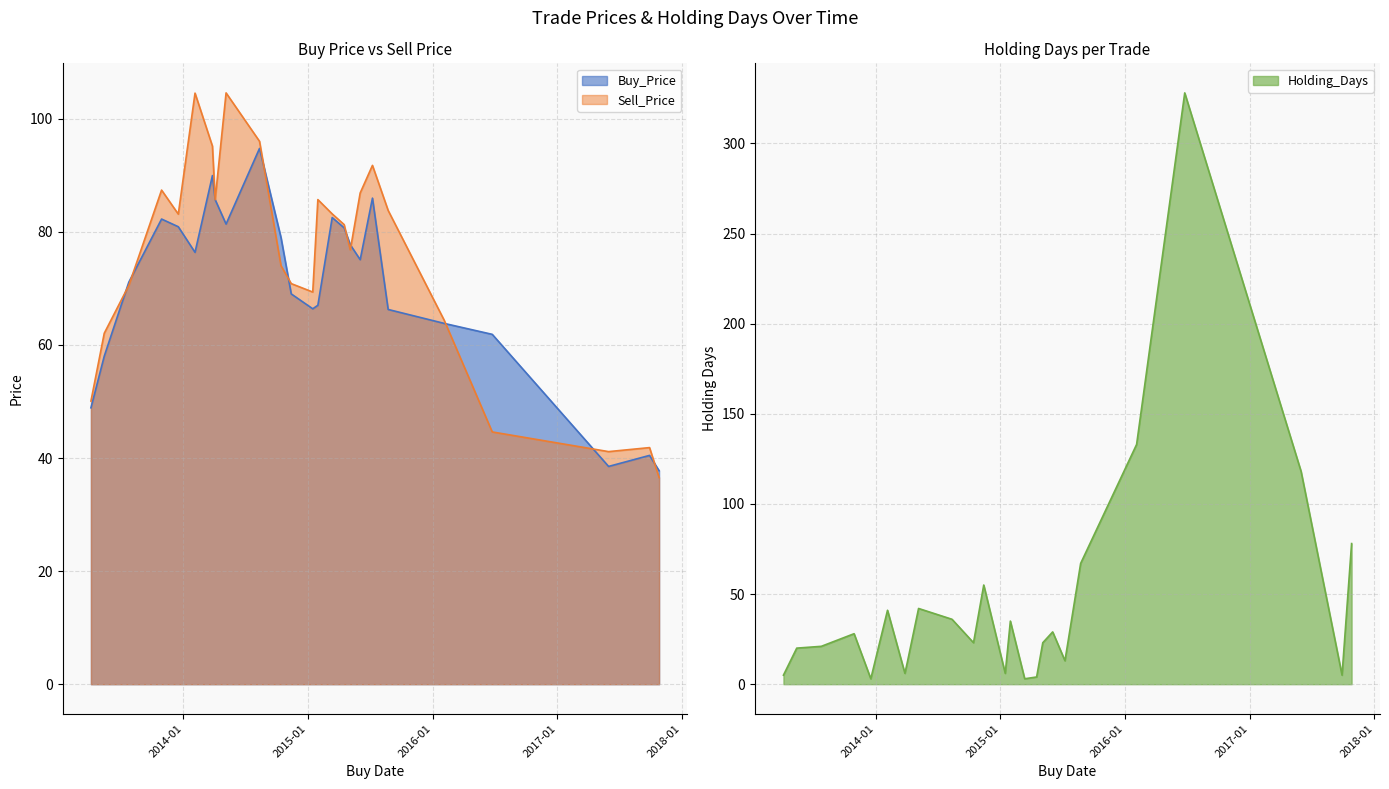

Is the value of Buy_Price at 2013-07-25 greater than the value of Sell_Price at 2013-07-25?

Yes